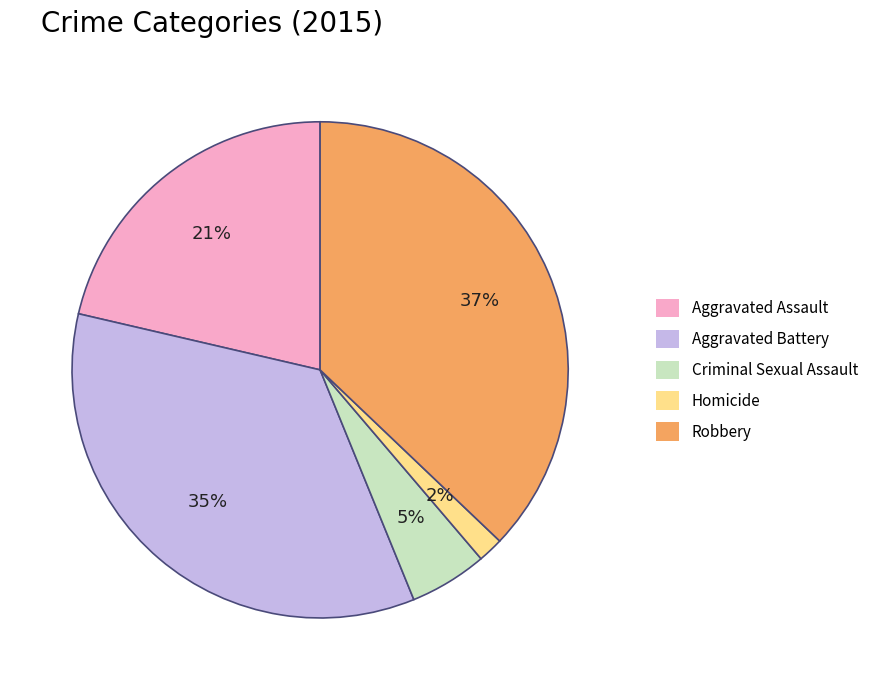

Which slice is the largest?

Robbery